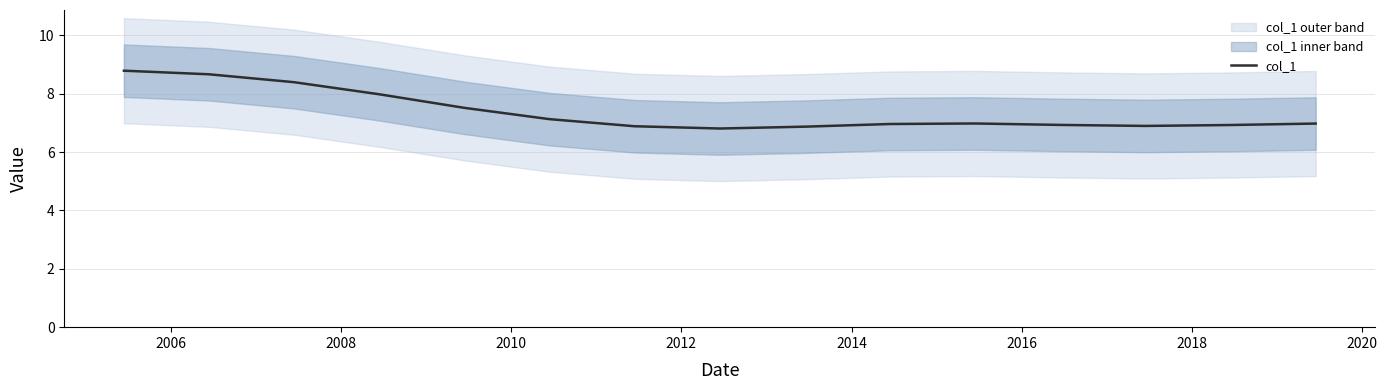

What is the lowest value of the col_1 series?

6.8